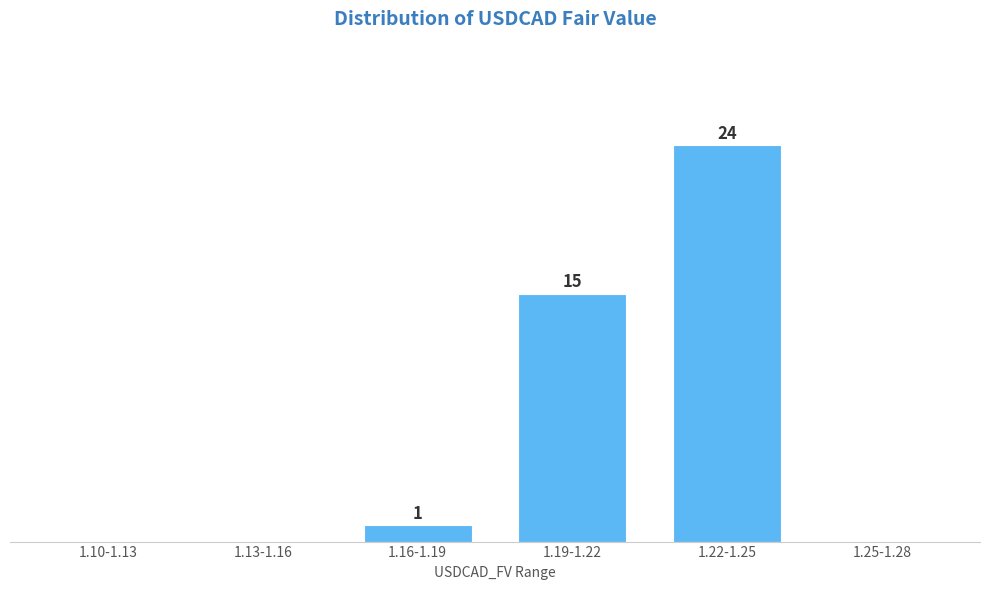

At which category does the chart reach its peak across all series?

1.22-1.25